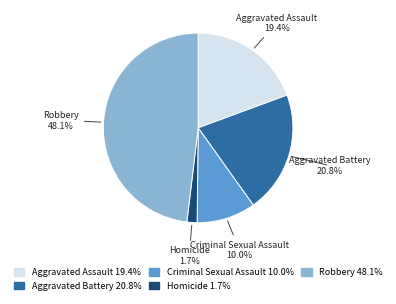

To the nearest percent, what is the difference between the Aggravated Assault and Robbery slice percentages?

29%